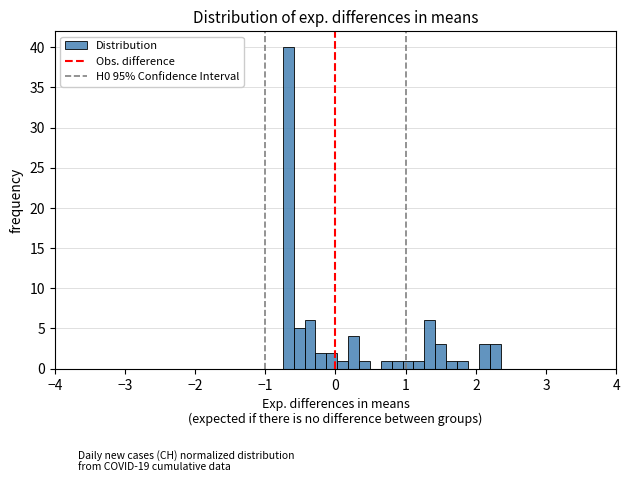

Read against the x-axis, roughly where is the centre of the tallest bar?

-0.7